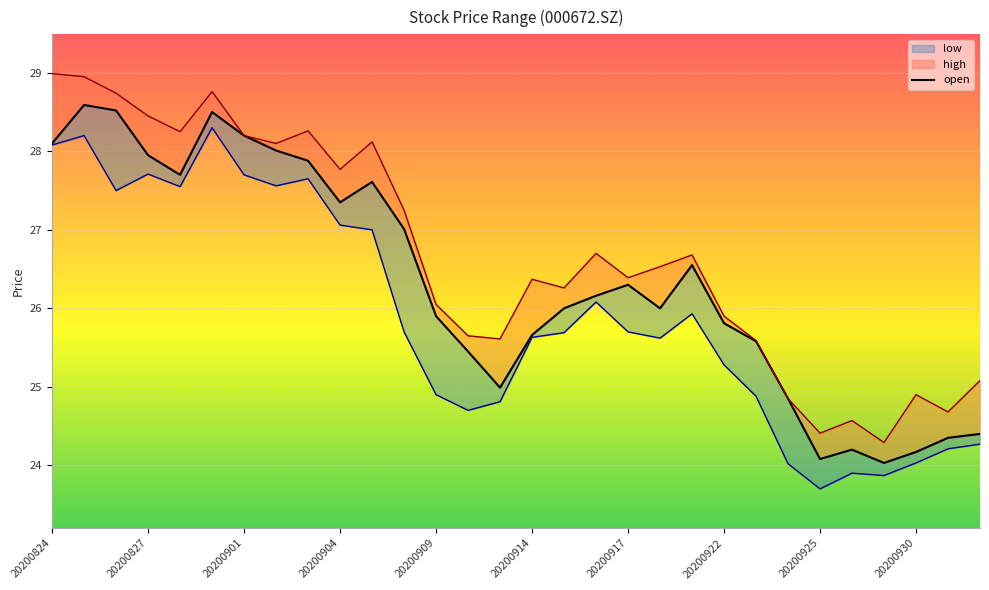

Reading left to right, what are all the values shown in this chart?

open: 20200824=28.1	20200825=28.6	20200826=28.5	20200827=27.9	20200828=27.7	20200831=28.5	20200901=28.2	20200902=28.0	20200903=27.9	20200904=27.4	20200907=27.6	20200908=27.0	20200909=25.9	20200910=25.4	20200911=25.0	20200914=25.7	20200915=26.0	20200916=26.2	20200917=26.3	20200918=26.0	20200921=26.6	20200922=25.8	20200923=25.6	20200924=24.9	20200925=24.1	20200928=24.2	20200929=24.0	20200930=24.2	20201009=24.4	20201012=24.4
high: 20200824=29.0	20200825=28.9	20200826=28.7	20200827=28.4	20200828=28.2	20200831=28.8	20200901=28.2	20200902=28.1	20200903=28.3	20200904=27.8	20200907=28.1	20200908=27.2	20200909=26.1	20200910=25.6	20200911=25.6	20200914=26.4	20200915=26.3	20200916=26.7	20200917=26.4	20200918=26.5	20200921=26.7	20200922=25.9	20200923=25.6	20200924=24.9	20200925=24.4	20200928=24.6	20200929=24.3	20200930=24.9	20201009=24.7	20201012=25.1
low: 20200824=28.1	20200825=28.2	20200826=27.5	20200827=27.7	20200828=27.6	20200831=28.3	20200901=27.7	20200902=27.6	20200903=27.6	20200904=27.1	20200907=27.0	20200908=25.7	20200909=24.9	20200910=24.7	20200911=24.8	20200914=25.6	20200915=25.7	20200916=26.1	20200917=25.7	20200918=25.6	20200921=25.9	20200922=25.3	20200923=24.9	20200924=24.0	20200925=23.7	20200928=23.9	20200929=23.9	20200930=24.0	20201009=24.2	20201012=24.3